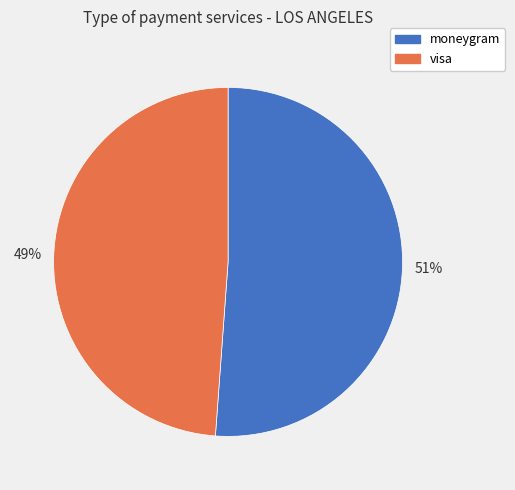

To the nearest percent, what is the difference between the visa and moneygram slice percentages?

2%